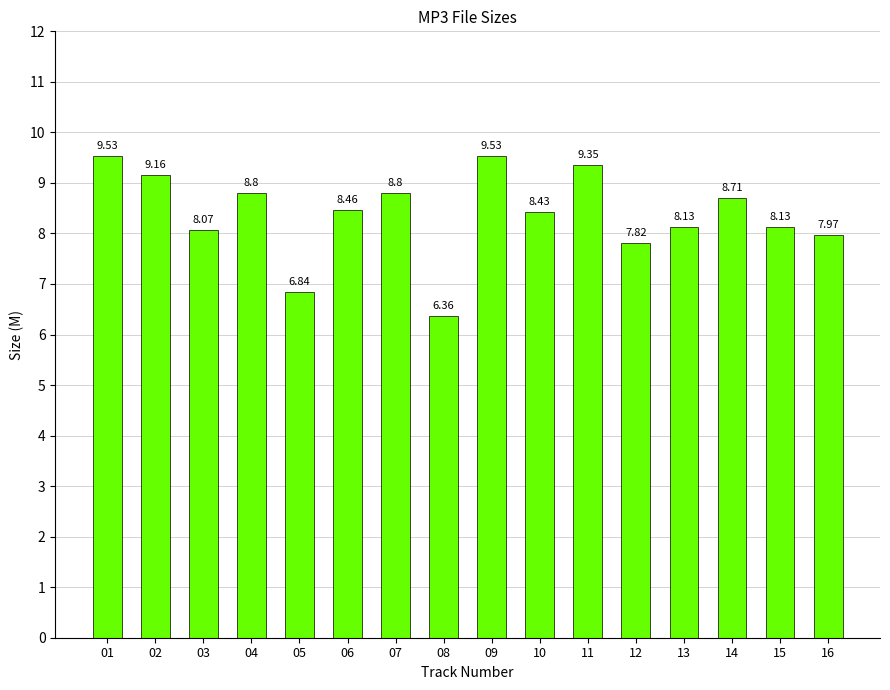

What is the value of the 12th bar from the left?

7.8